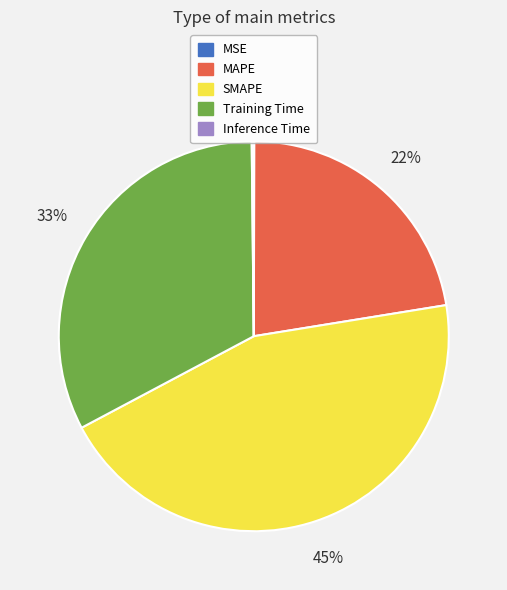

Combined, do SMAPE and MAPE account for over 50%?

Yes